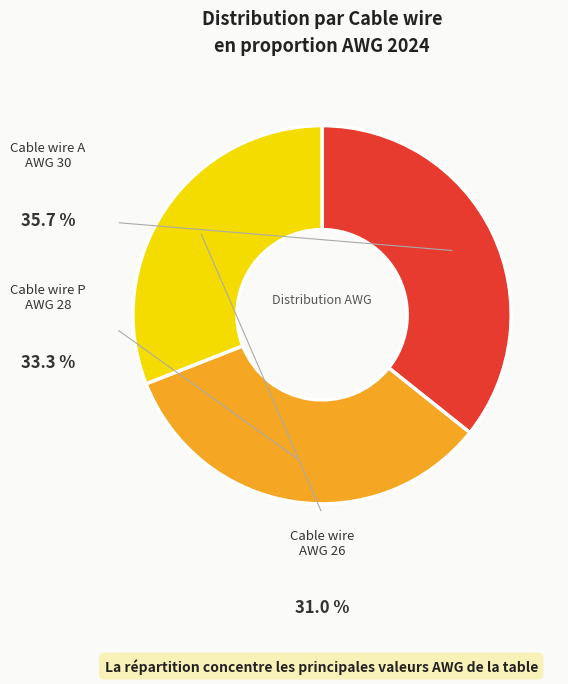

What is the largest slice in the pie chart?

A